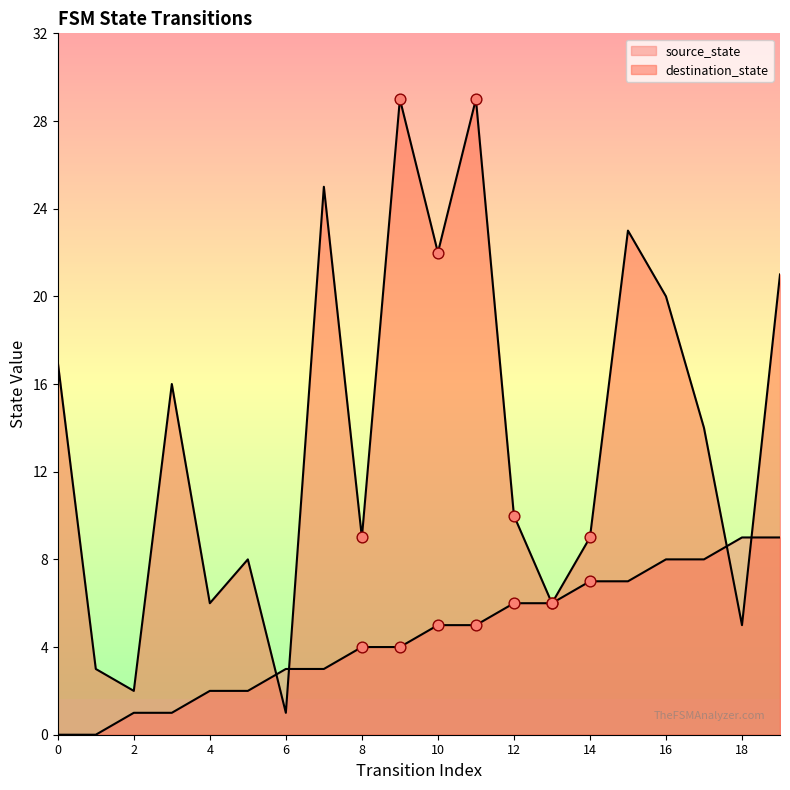

Which series has the widest spread of Y values?

destination_state